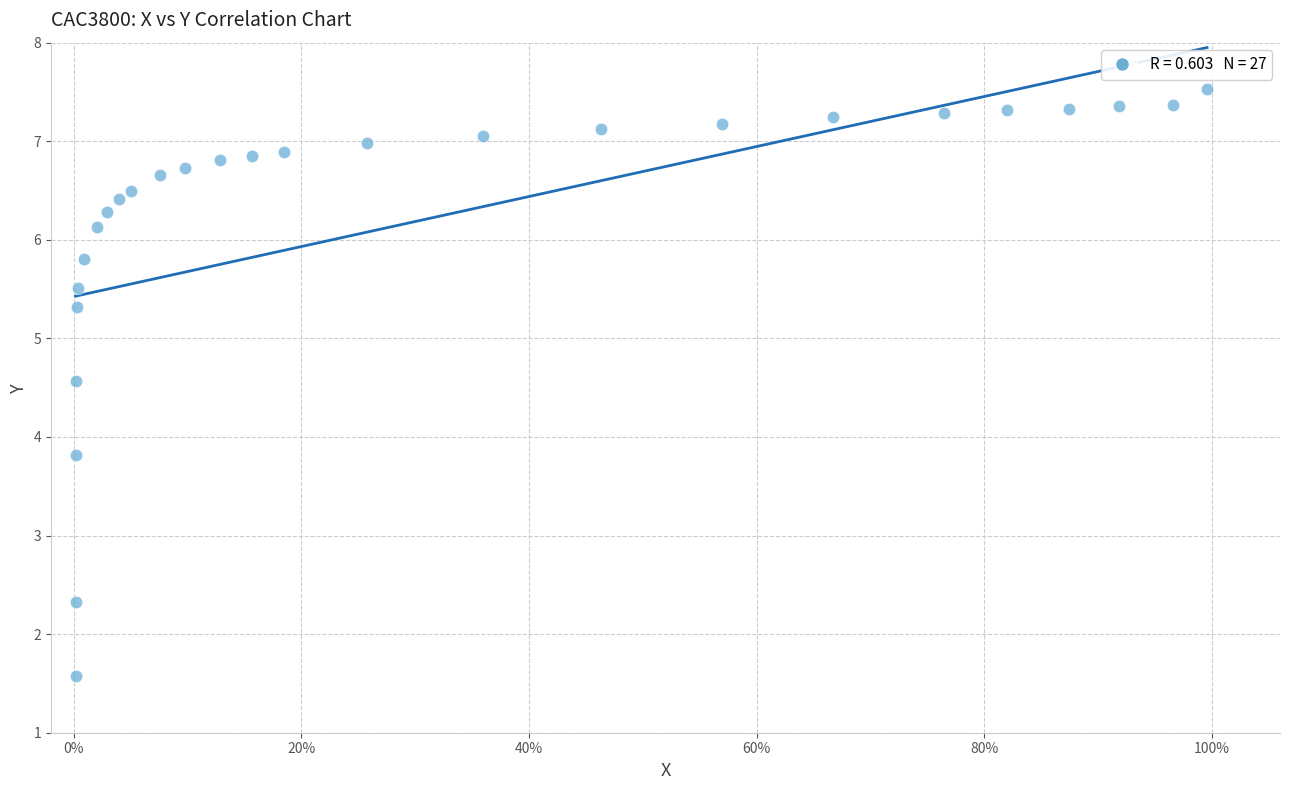

What Y value in the scatter plot is closest to 4?

3.8